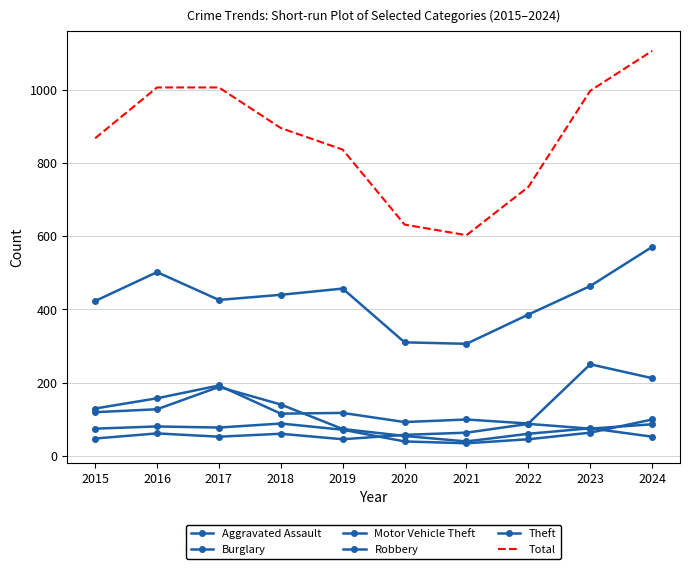

Which has a higher value, 2023 or 2024?

2024